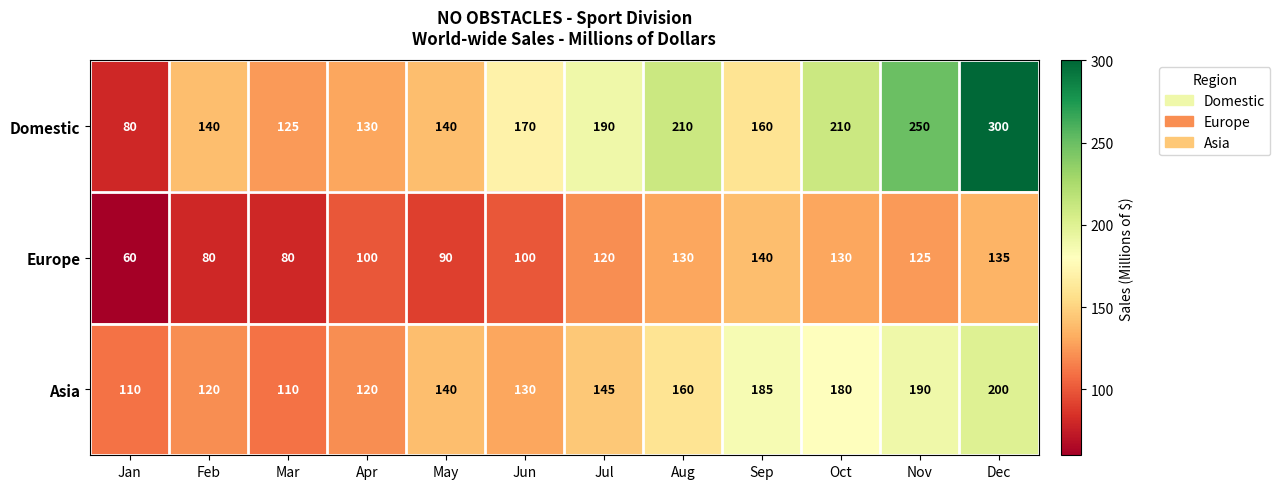

How many categories are shown in the chart?

12